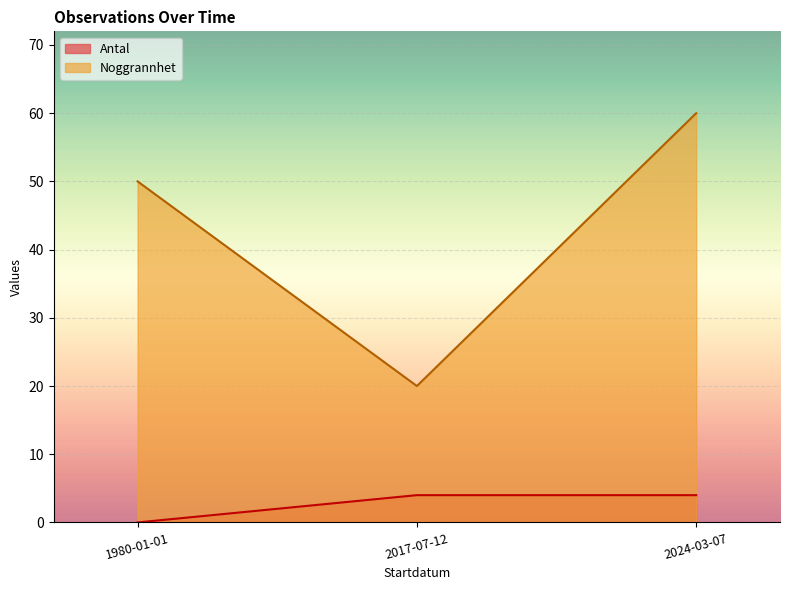

What is the sum of all Noggrannhet values?

130